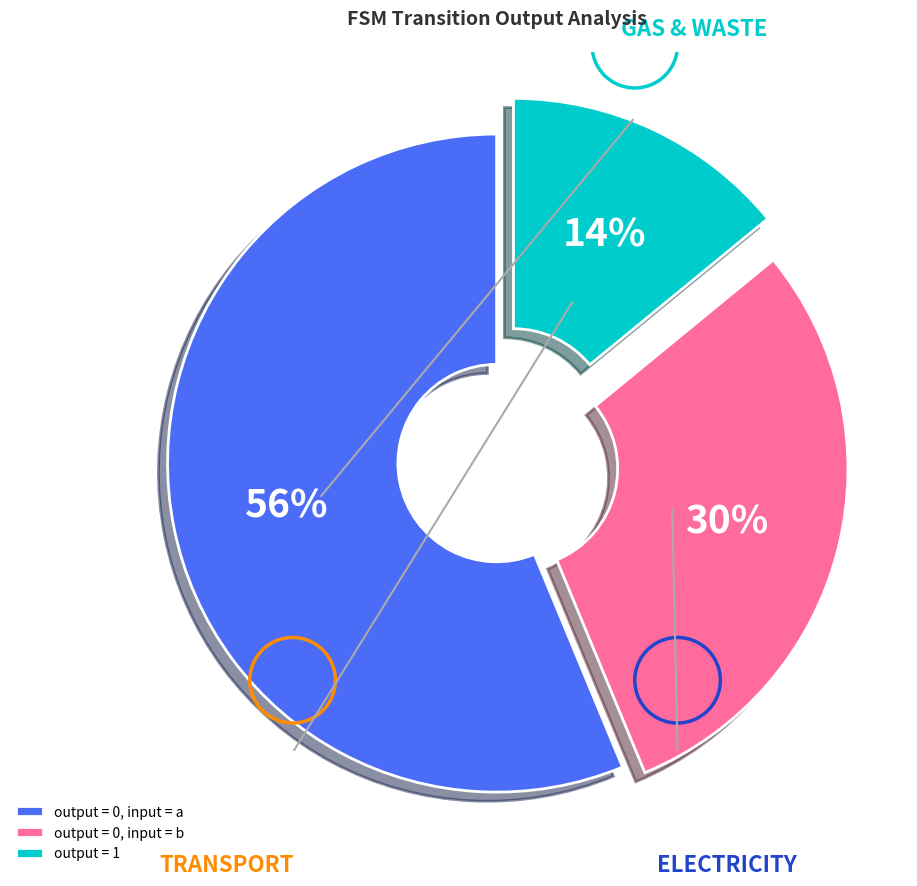

Which has a higher value, output = 0, input = a or output = 0, input = b?

output = 0, input = a